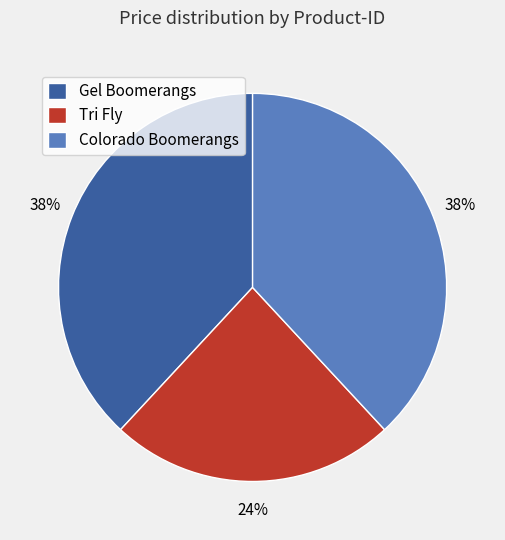

Is the sum of Gel Boomerangs and Colorado Boomerangs greater than half?

Yes